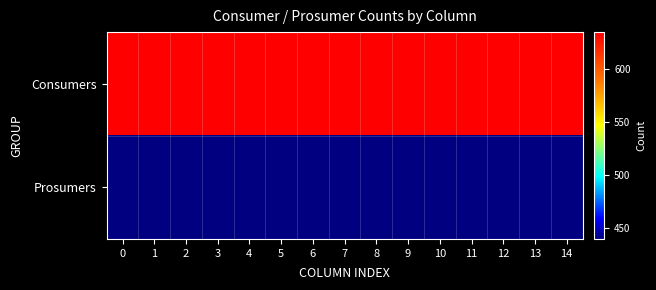

Reading right to left, list all the values displayed in this chart.

Consumers: 14=635	13=635	12=635	11=635	10=635	9=635	8=635	7=635	6=635	5=635	4=635	3=635	2=635	1=635	0=635
Prosumers: 14=440	13=440	12=440	11=440	10=440	9=440	8=440	7=440	6=440	5=440	4=440	3=440	2=440	1=440	0=440